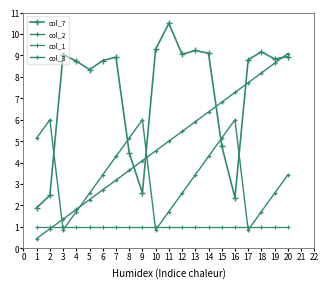

How many values in the col_2 series are below 5?

10